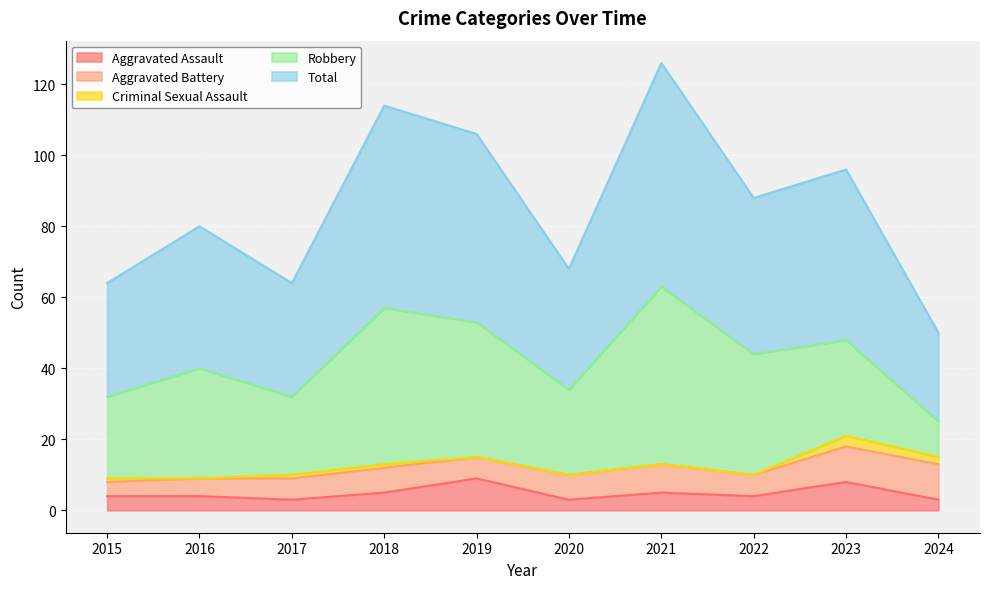

At how many categories does at least one series exceed 29?

9